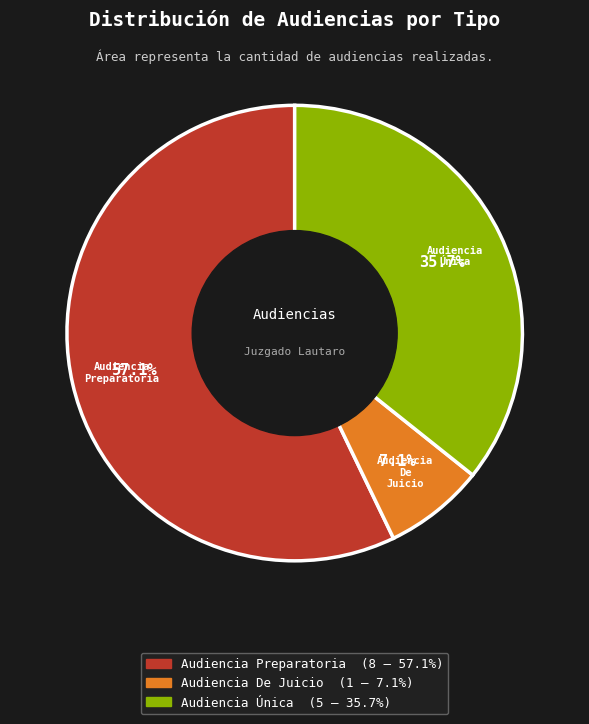

What is the smallest slice in the pie chart?

Audiencia De Juicio